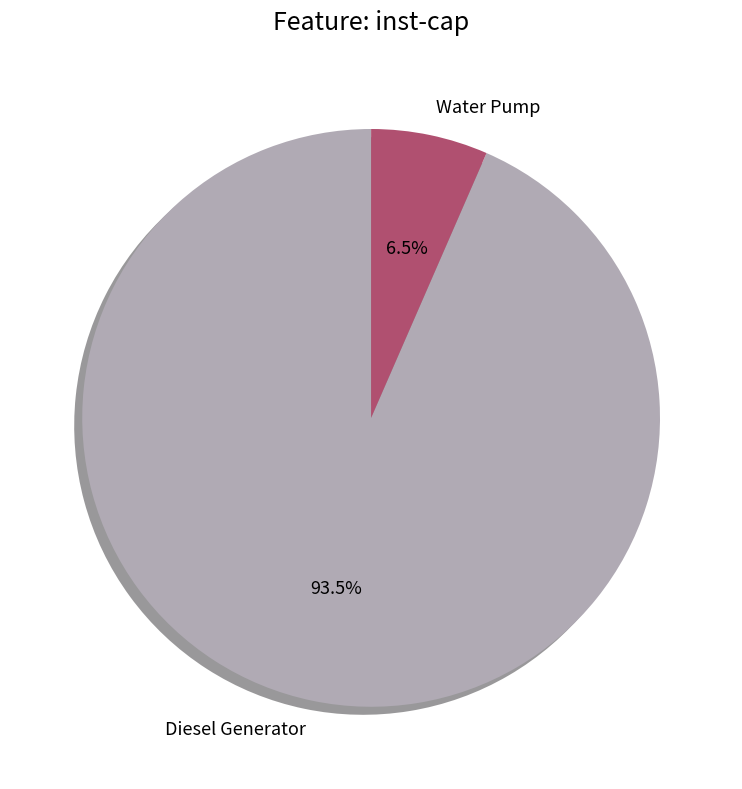

Which slice is the largest?

Diesel Generator